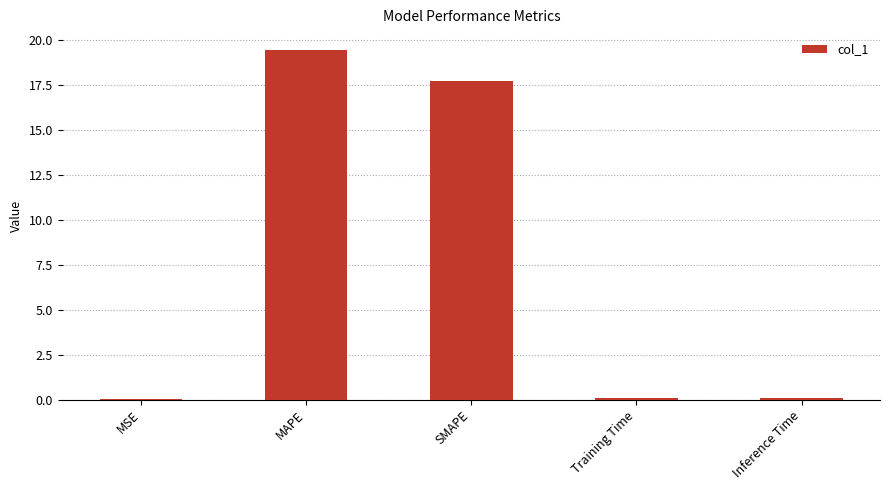

Which category has the highest value across all series?

MAPE